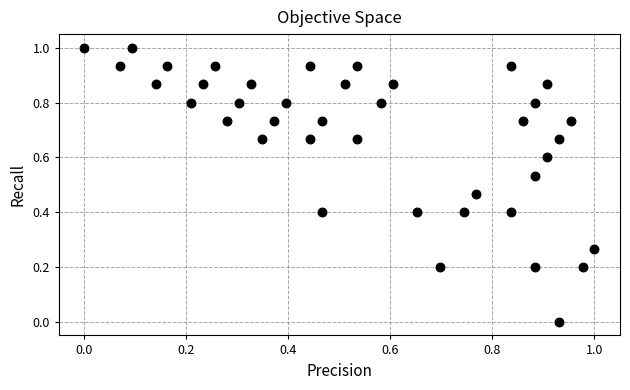

What is the range of X values (max minus min)?

1.0